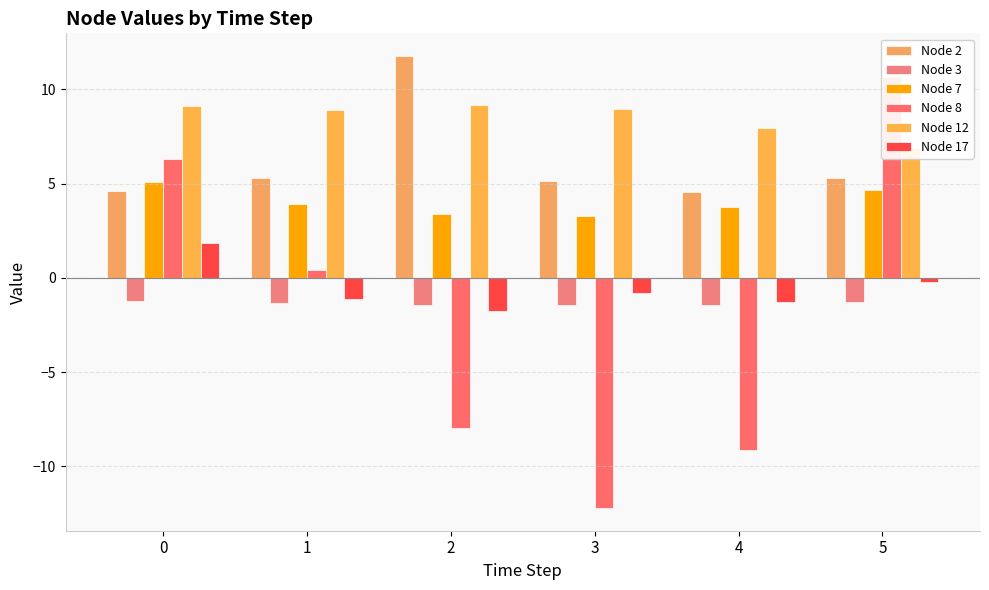

What is the spread (max minus min) of values at 5?

11.9